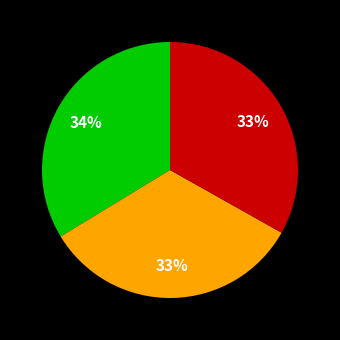

How many segments does this pie chart have?

3